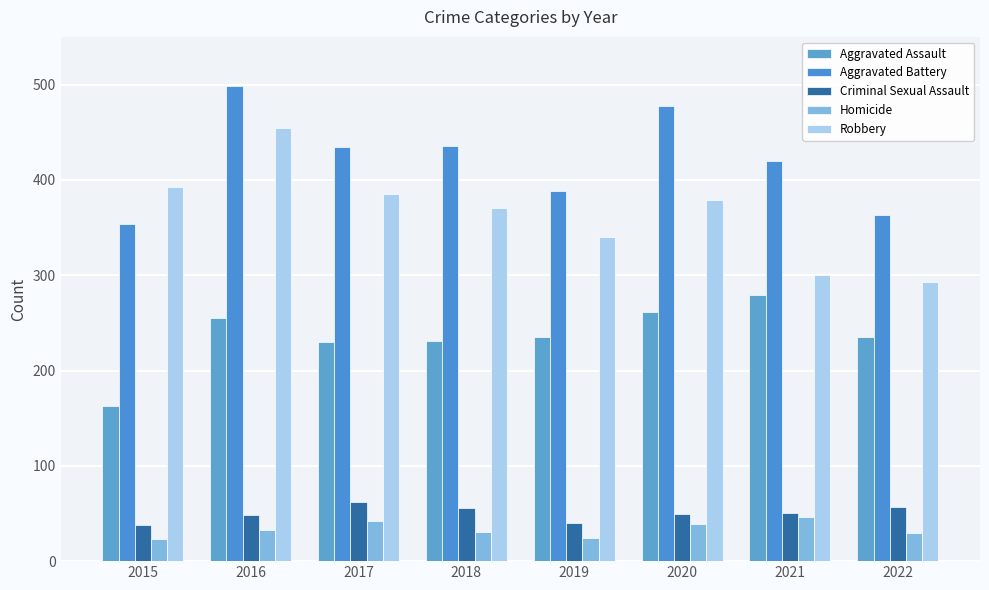

What value does the Robbery series have at 2021, to the nearest 50?

300